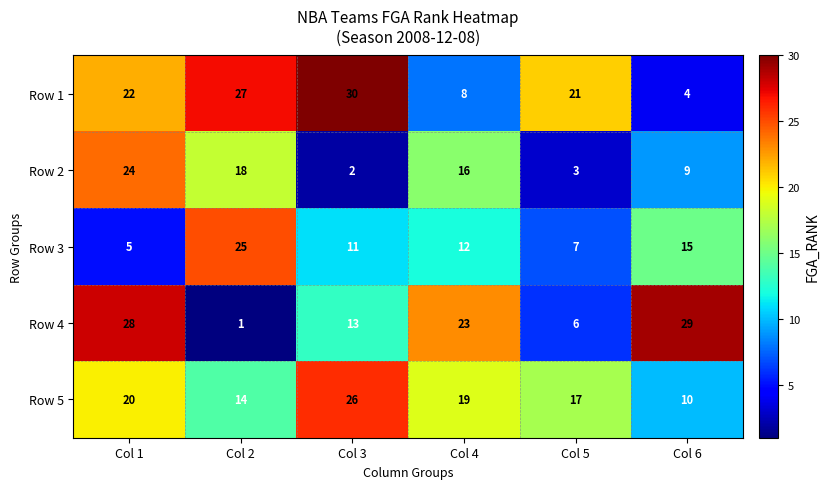

What is the difference between the highest and lowest values at Col 6?

25